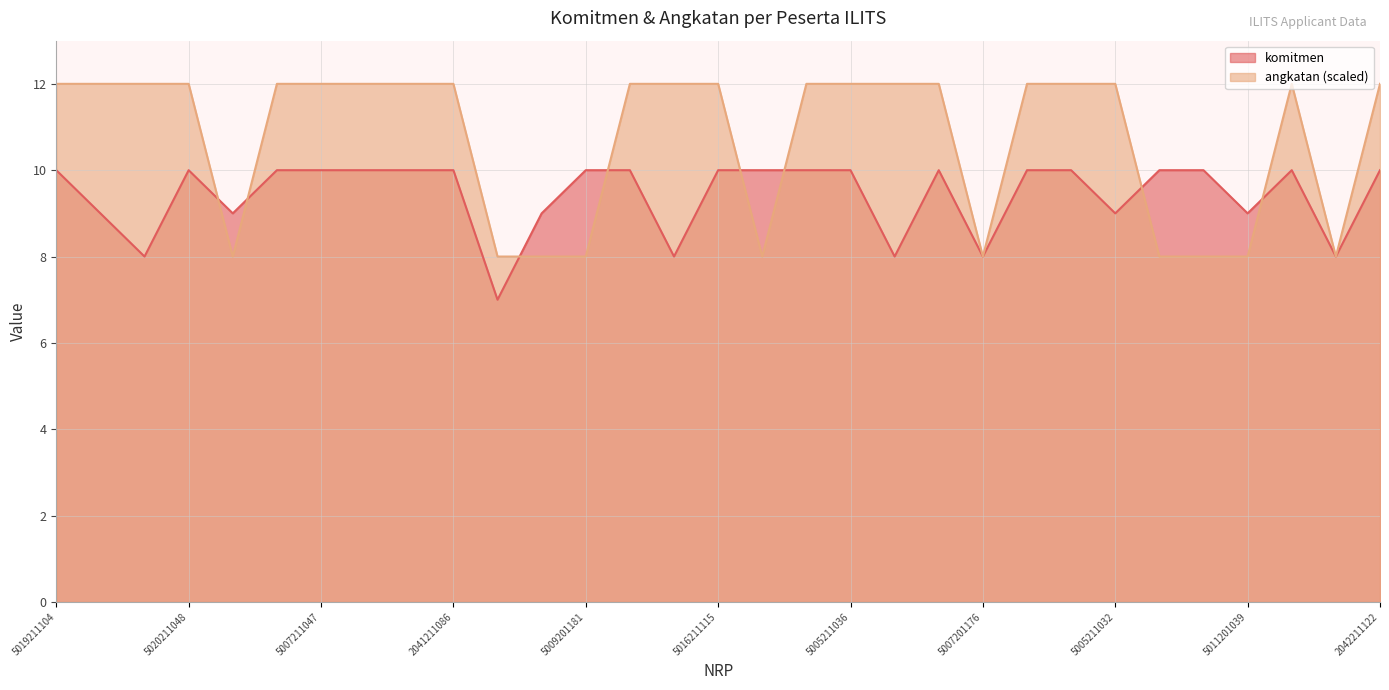

What is the sum of the komitmen values at 5012201089 and 5011201039?

18